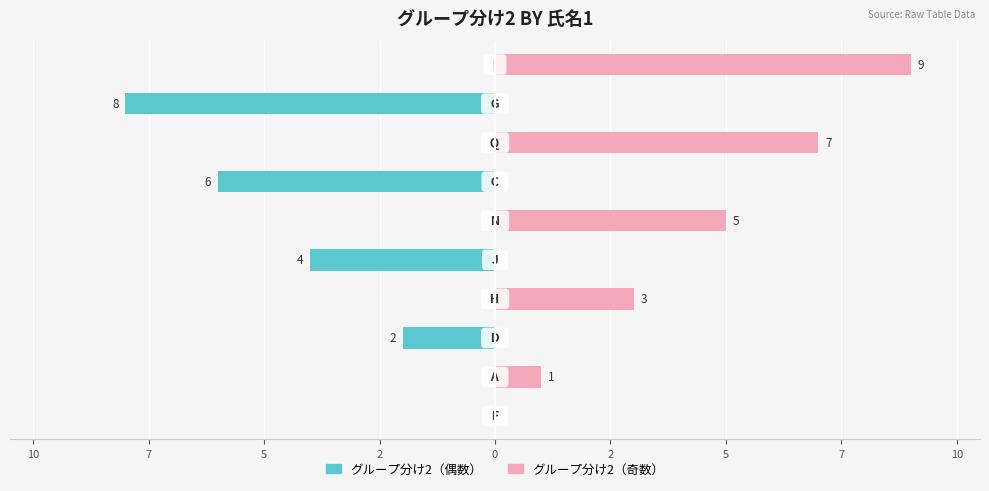

What is the average value of the グループ分け2（奇数） series?

2